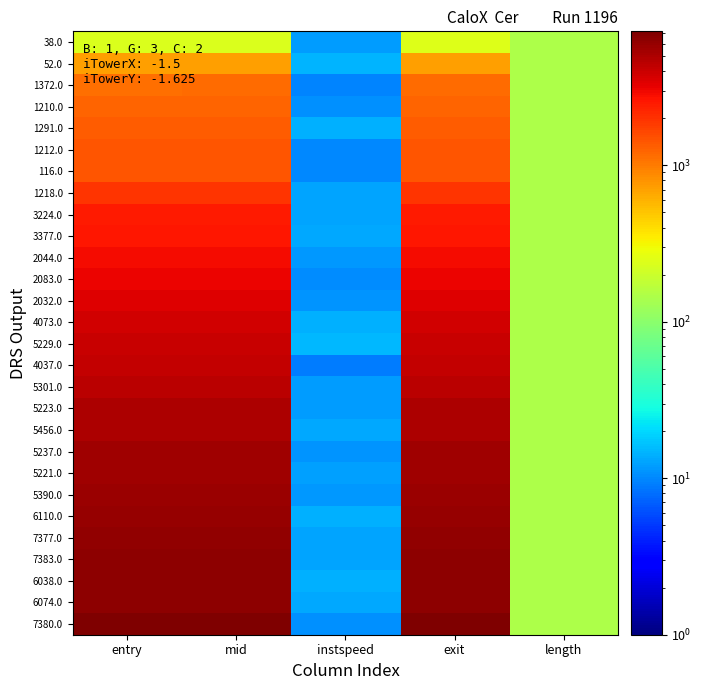

What is the total value across all series at length?

4082.1